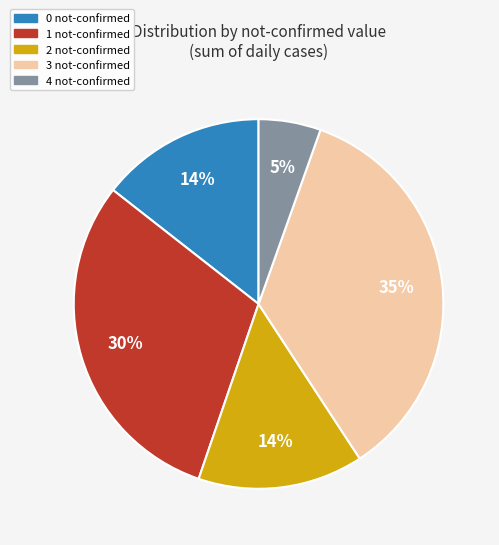

Is there a majority slice in this chart?

No